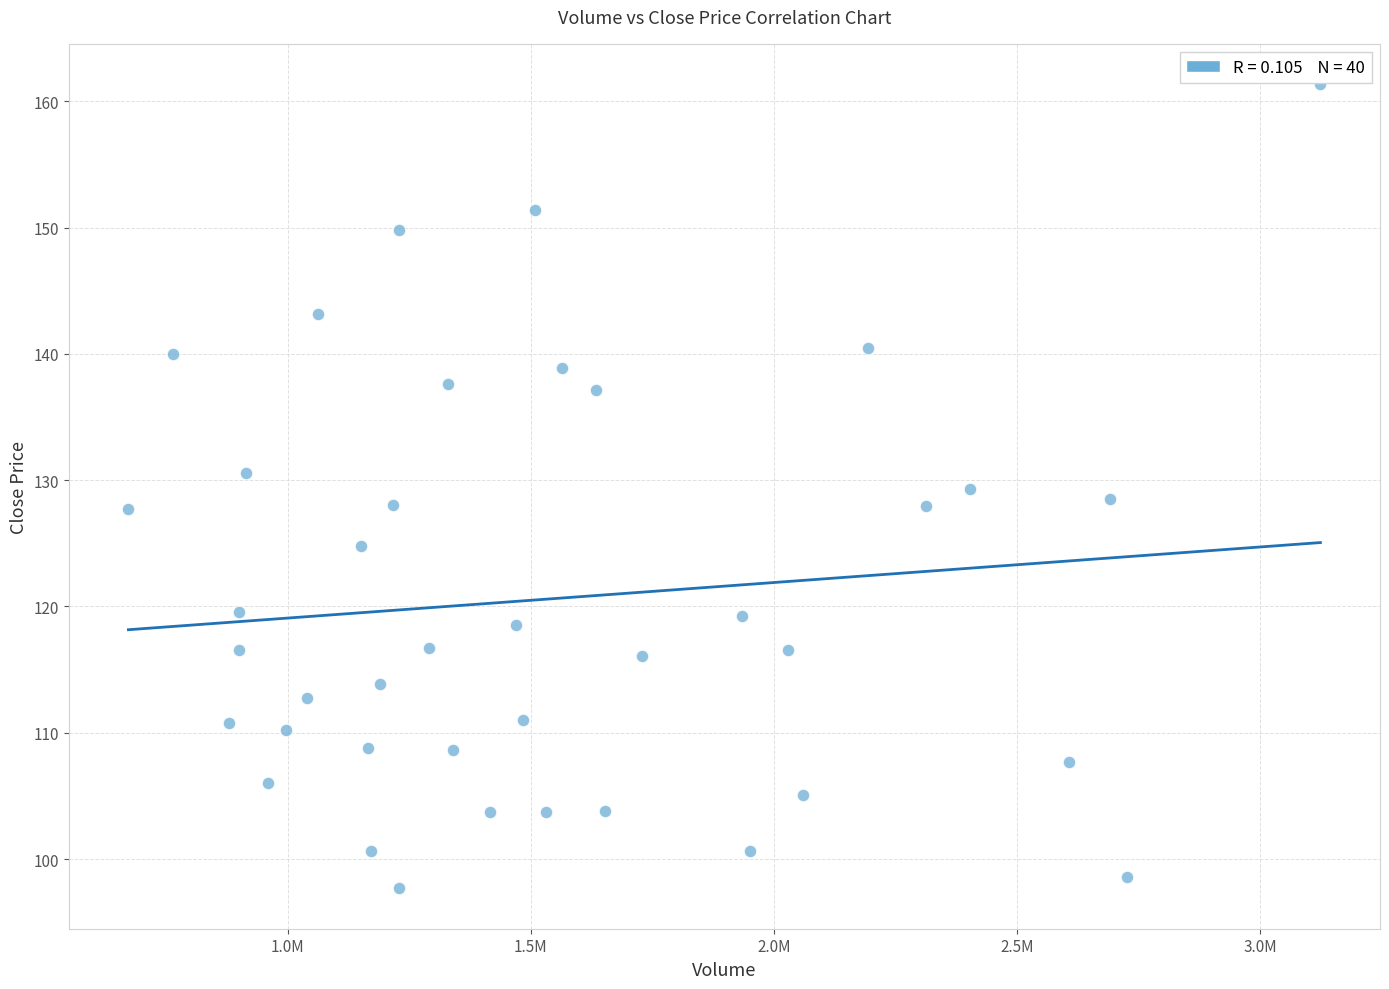

What is the range of X values (max minus min)?

2451600.0